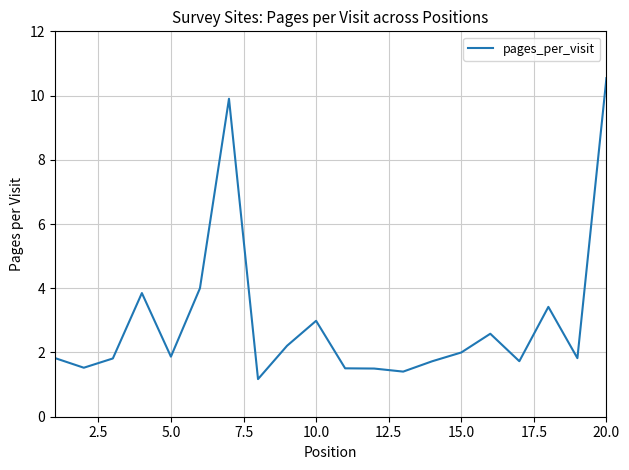

What is the smallest value displayed?

1.2